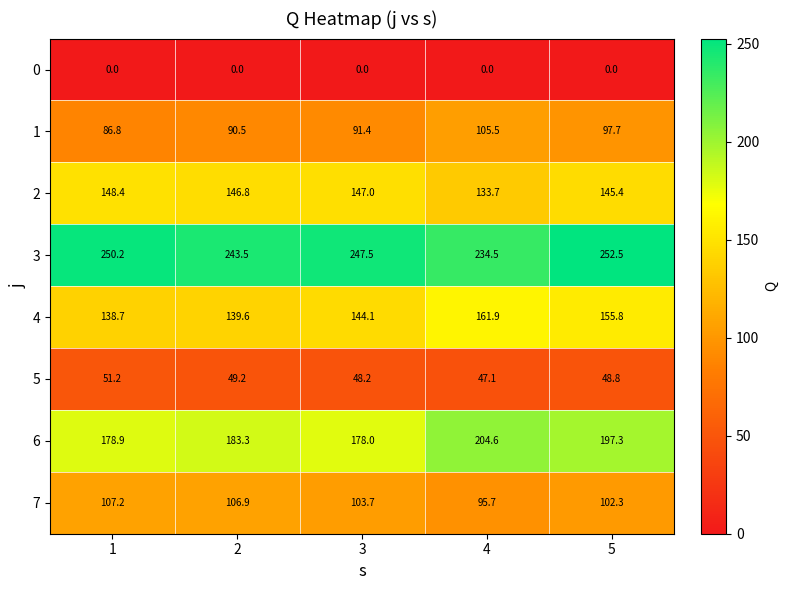

What is the average value of the 5 series?

48.9